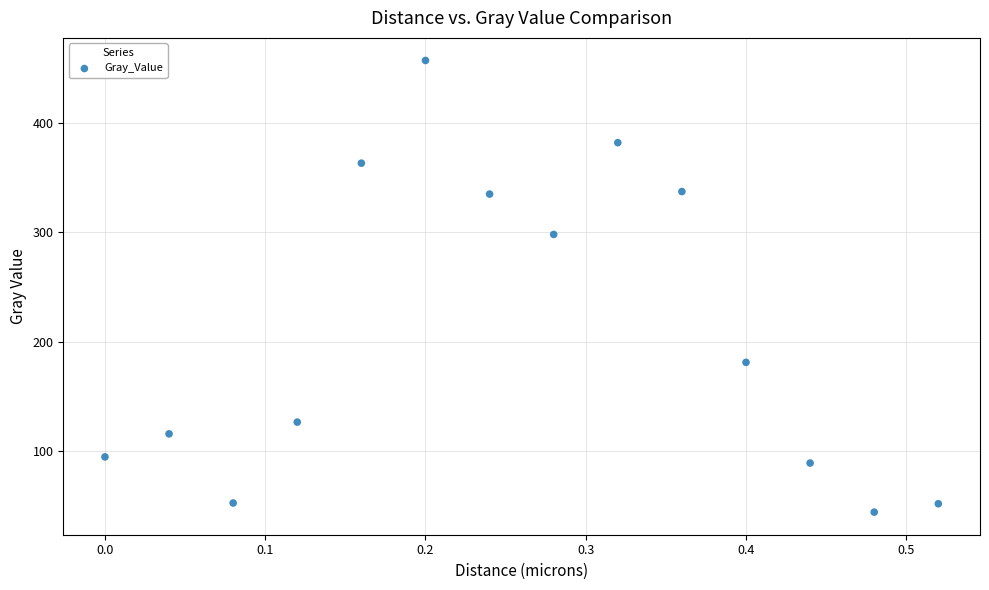

What Y value in the scatter plot is closest to 250?

298.1